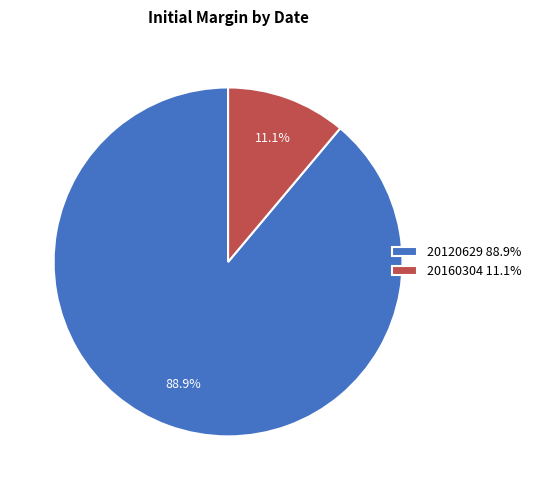

Is there a majority slice in this chart?

Yes